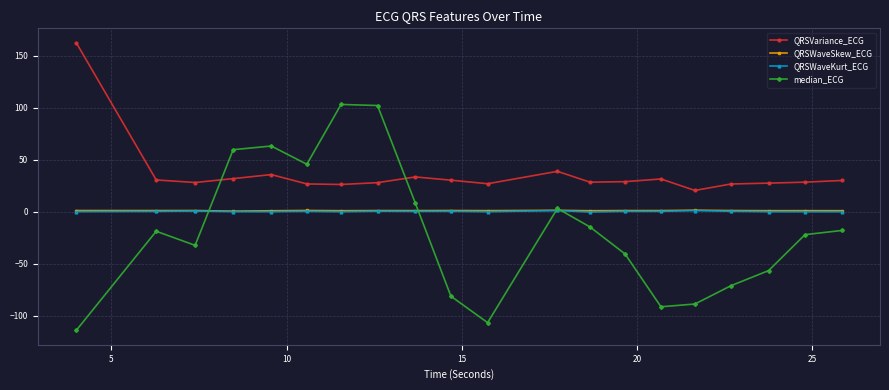

In median_ECG, how many points are lower than both neighbors (excluding endpoints)?

4